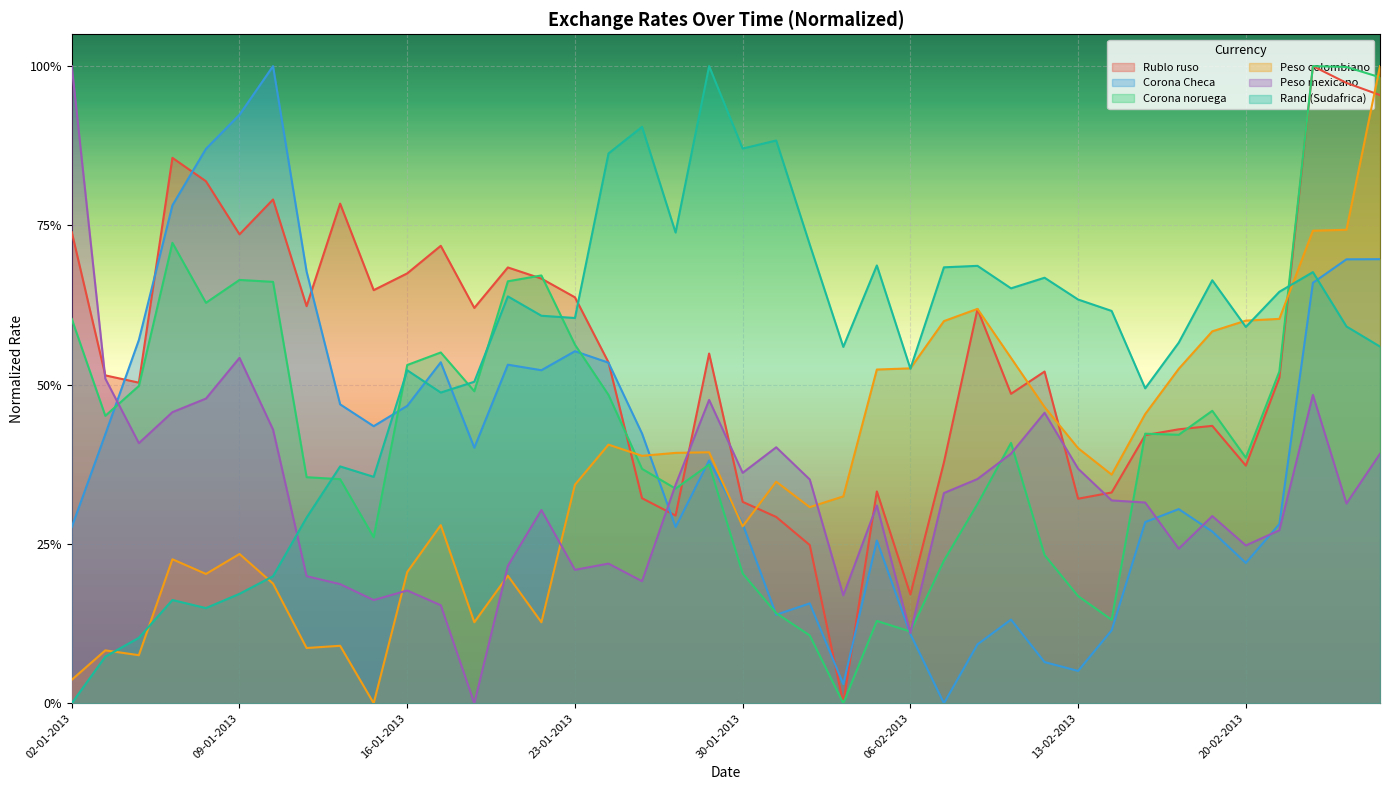

What is the label of the 9th point from the right?

14-02-2013